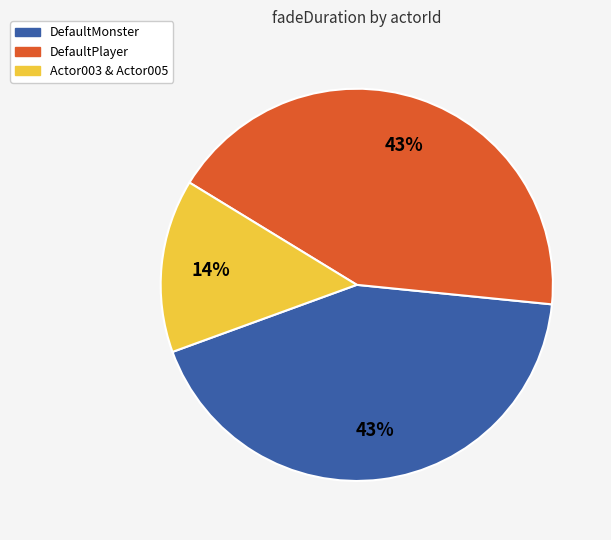

Is there any slice that represents more than half of the pie?

No